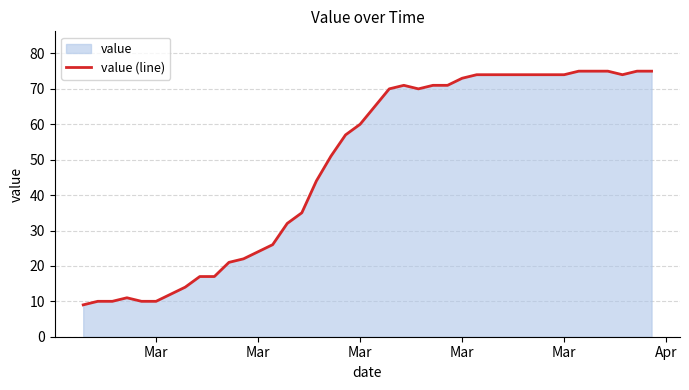

What is the value of the 28th point from the left?

74